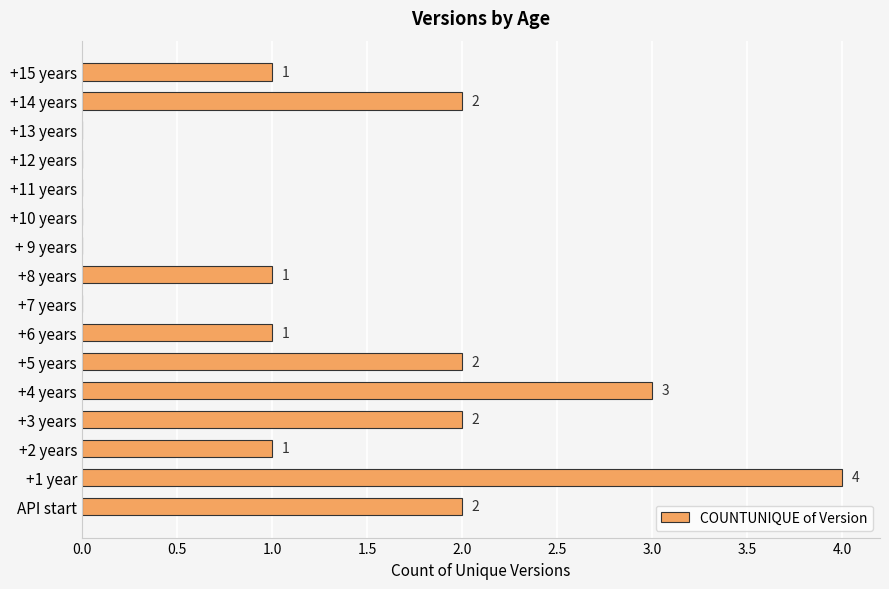

Which label corresponds to the largest value in the chart?

+1 year